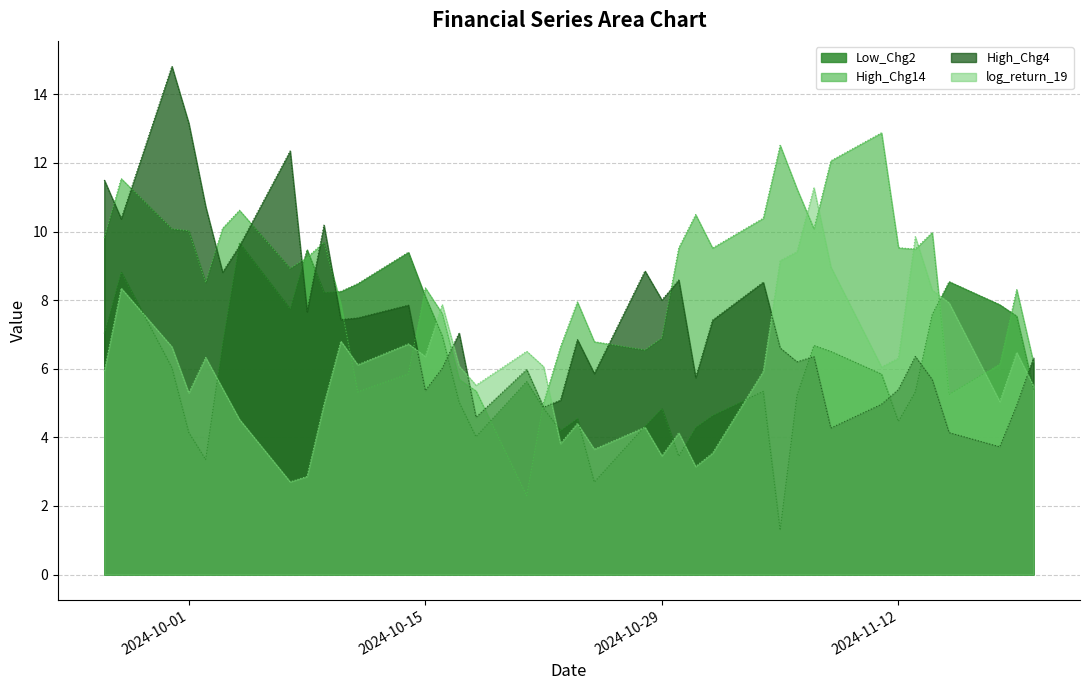

Which category has the lowest value across all series?

2024-11-05